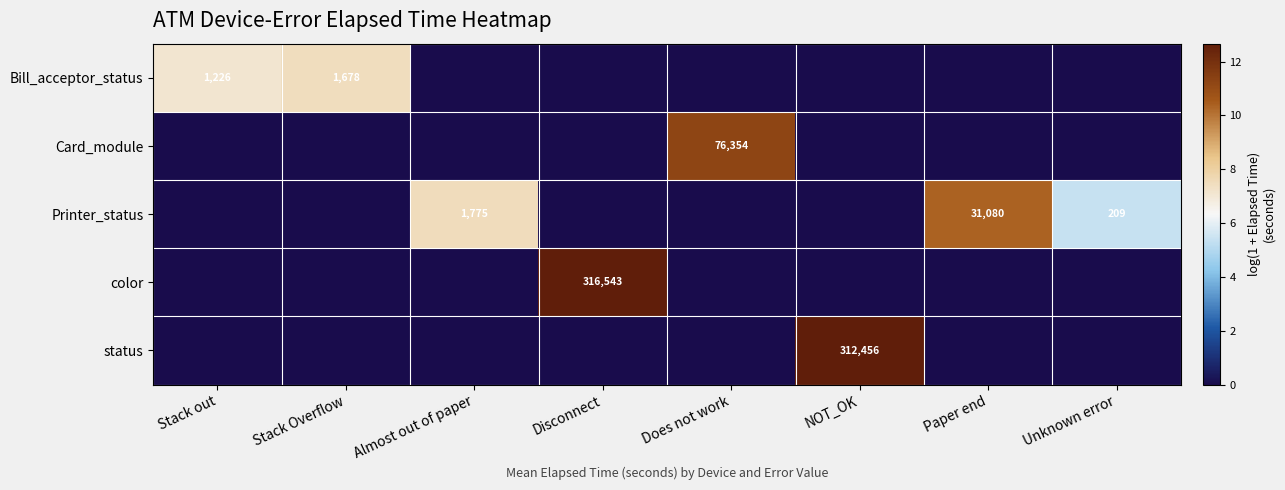

The value of Printer_status at Unknown error is 122. True or false?

False